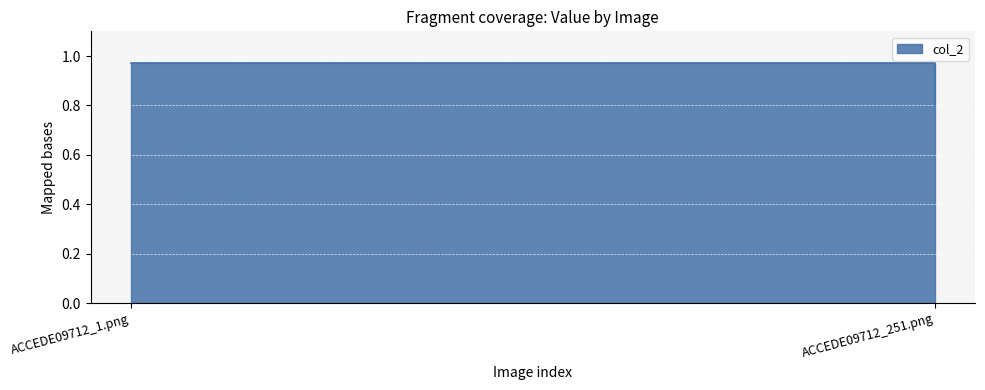

What is the value of the 1st point from the left?

1.0